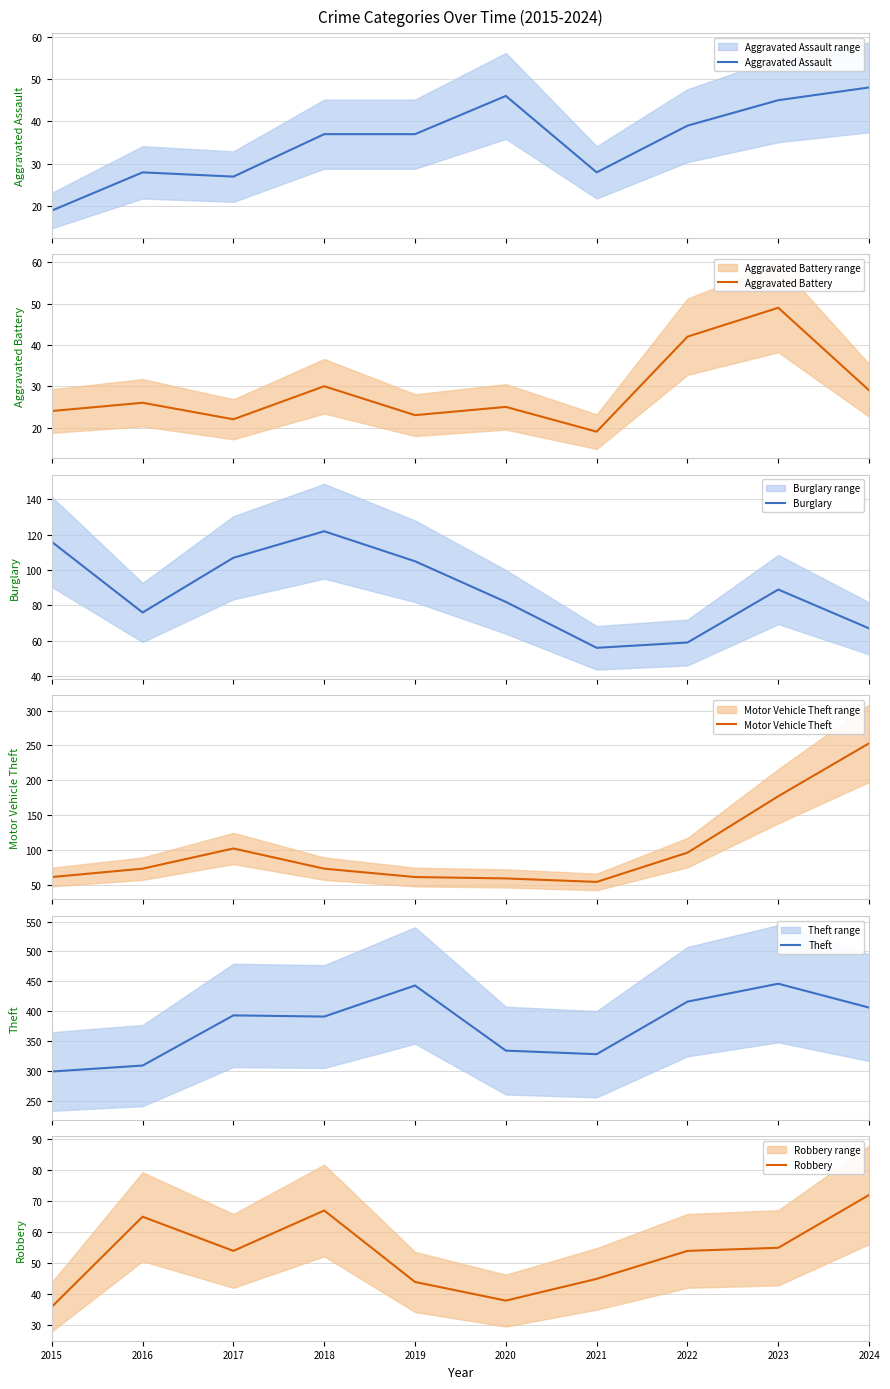

How many lines are shown in the chart?

6